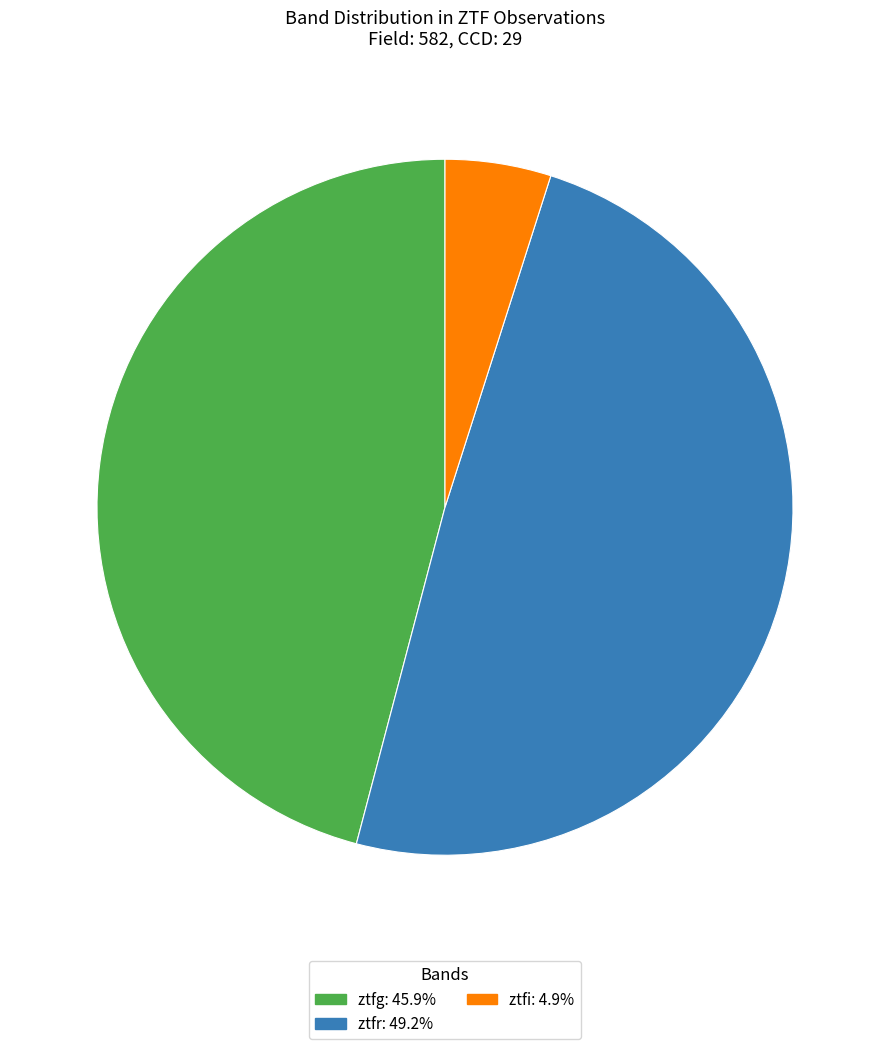

Rank the categories by value from lowest to highest.

ztfi, ztfg, ztfr